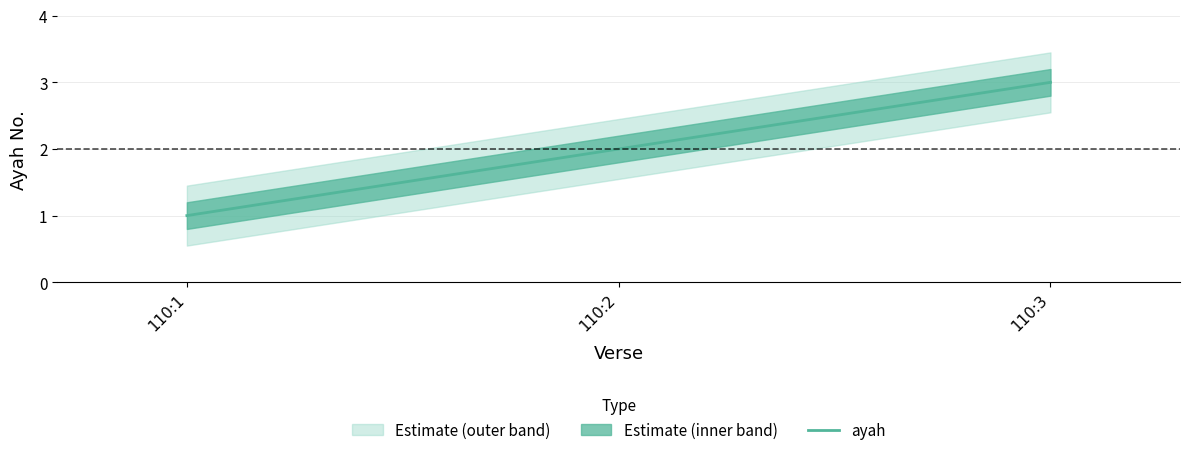

Reading left to right, list all the values displayed in this chart.

110:1=1	110:2=2	110:3=3